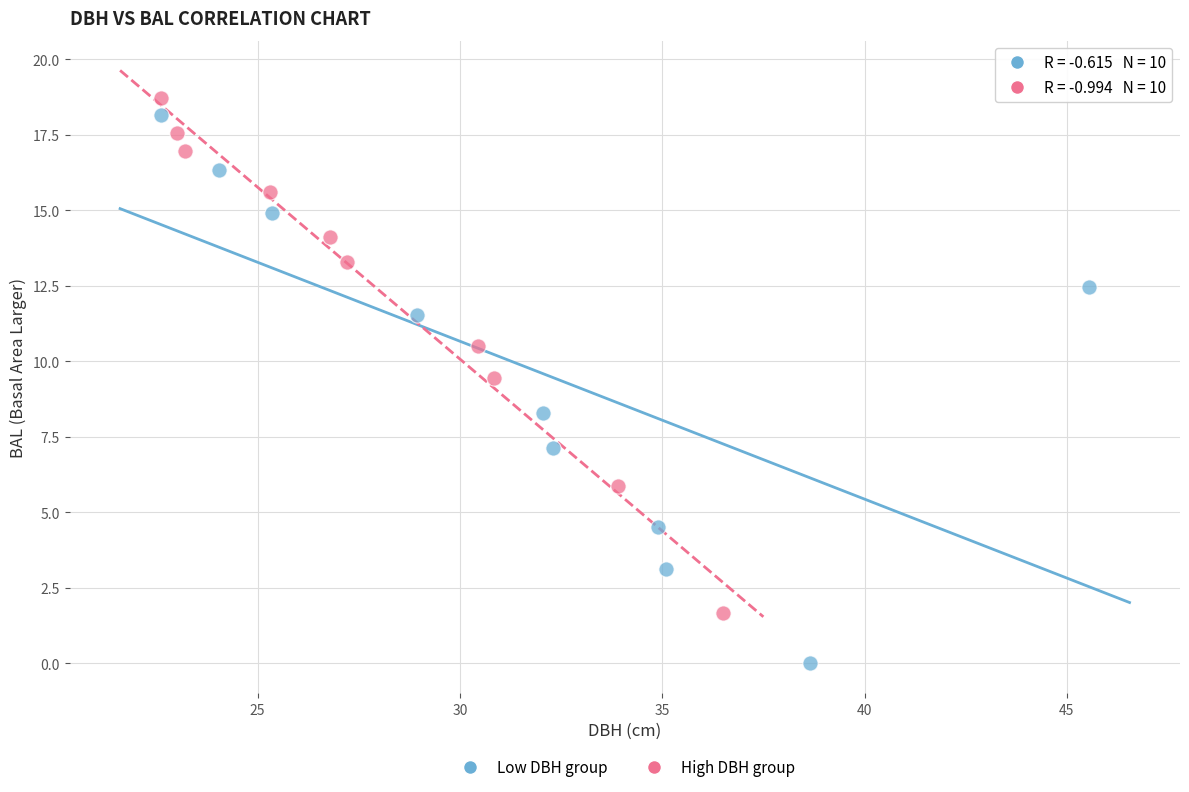

What are all the series names shown in the legend?

Low DBH group, High DBH group